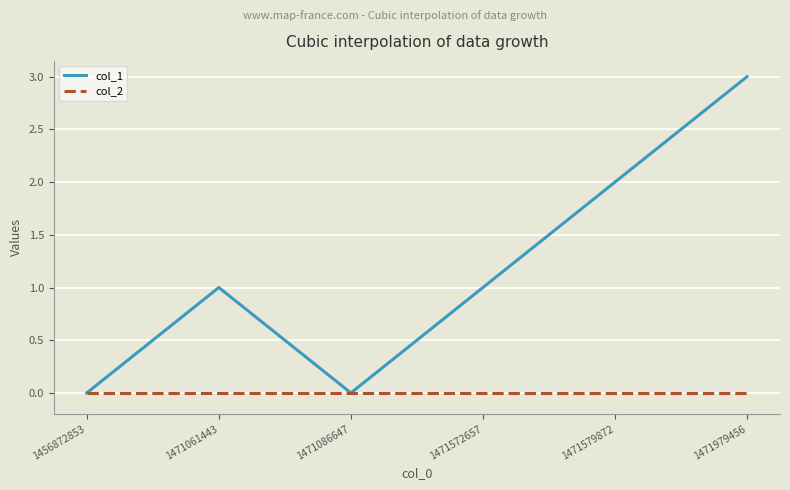

At which category is the sum across all series the highest?

1471979456